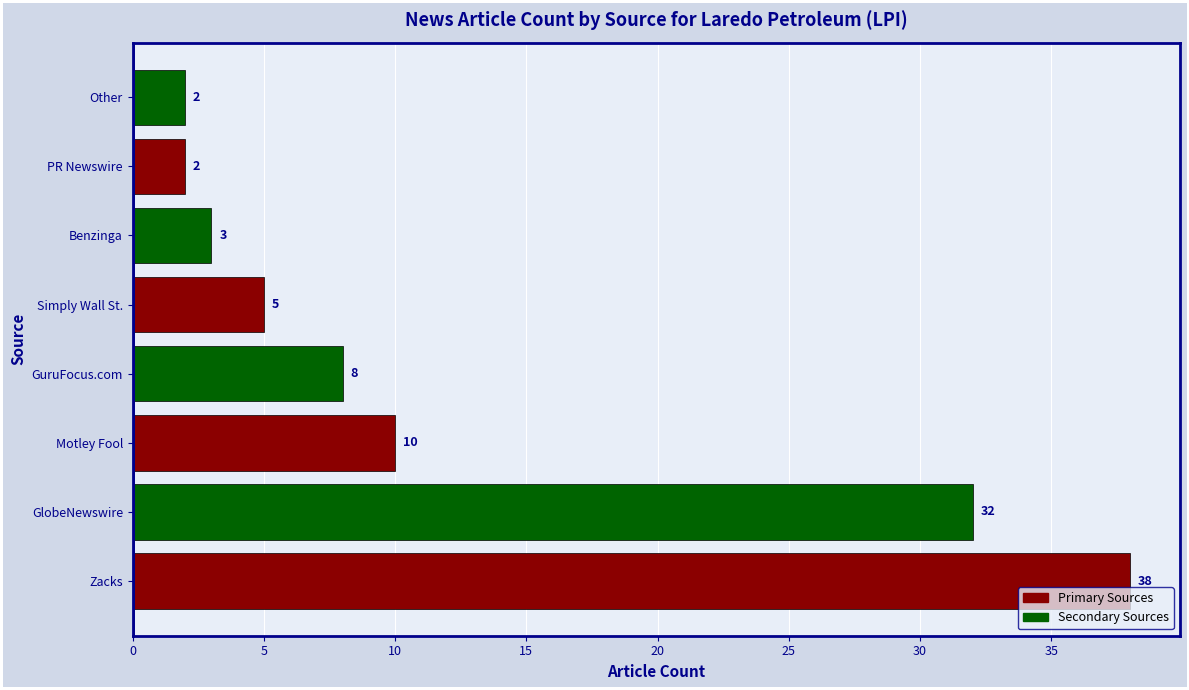

Reading bottom to top, list all the values displayed in this chart.

Zacks=38	GlobeNewswire=32	Motley Fool=10	GuruFocus.com=8	Simply Wall St.=5	Benzinga=3	PR Newswire=2	Other=2